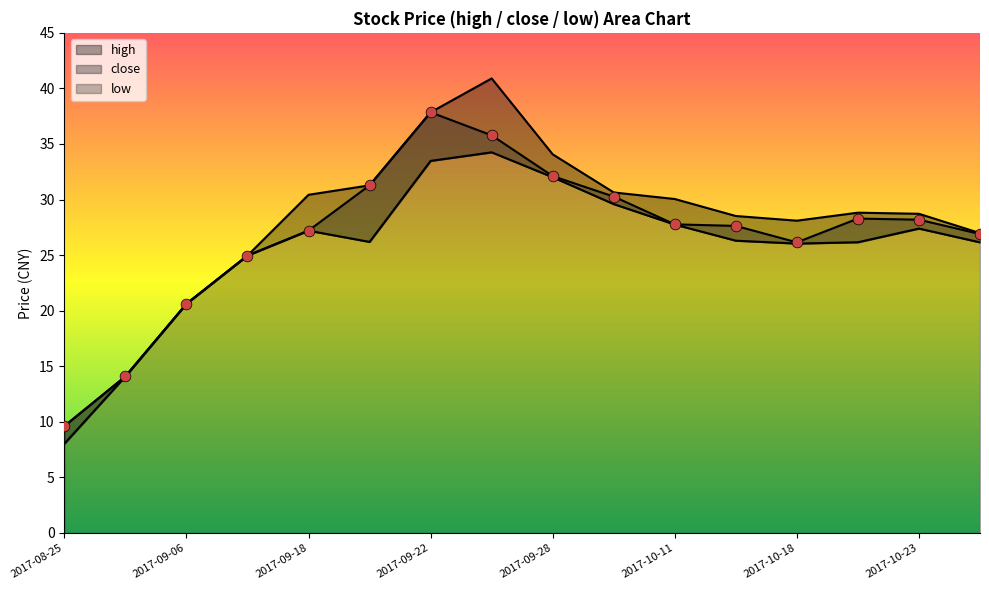

At how many categories does at least one series exceed 33?

3